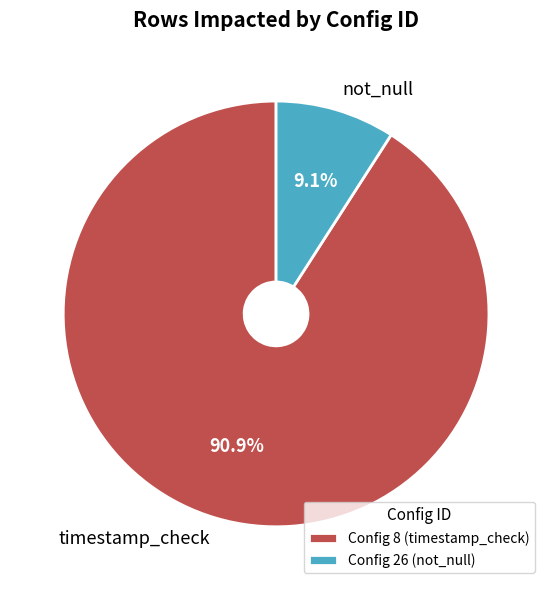

What is the total percentage of not_null and timestamp_check?

100.0%